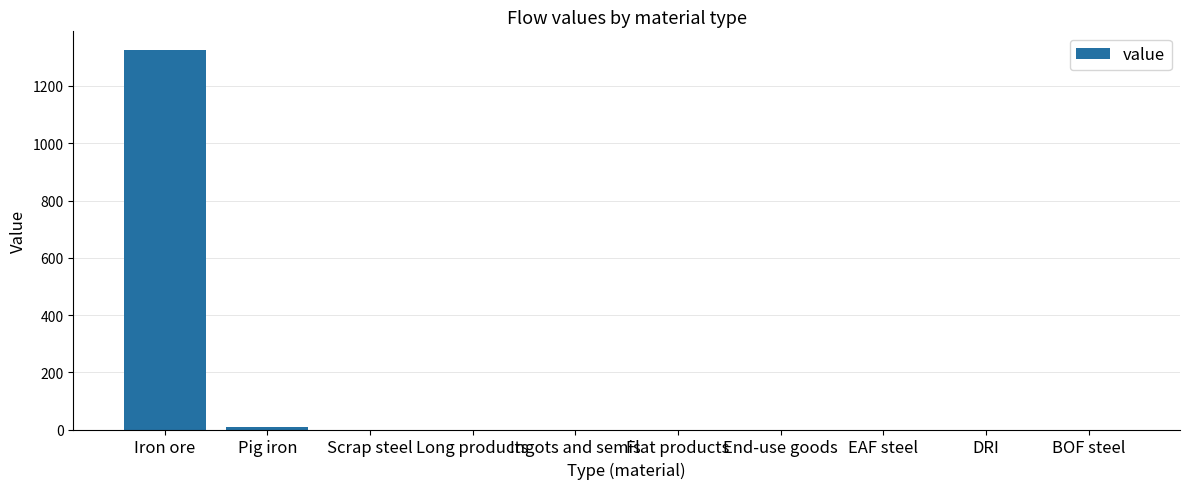

How many series are shown in this chart?

1